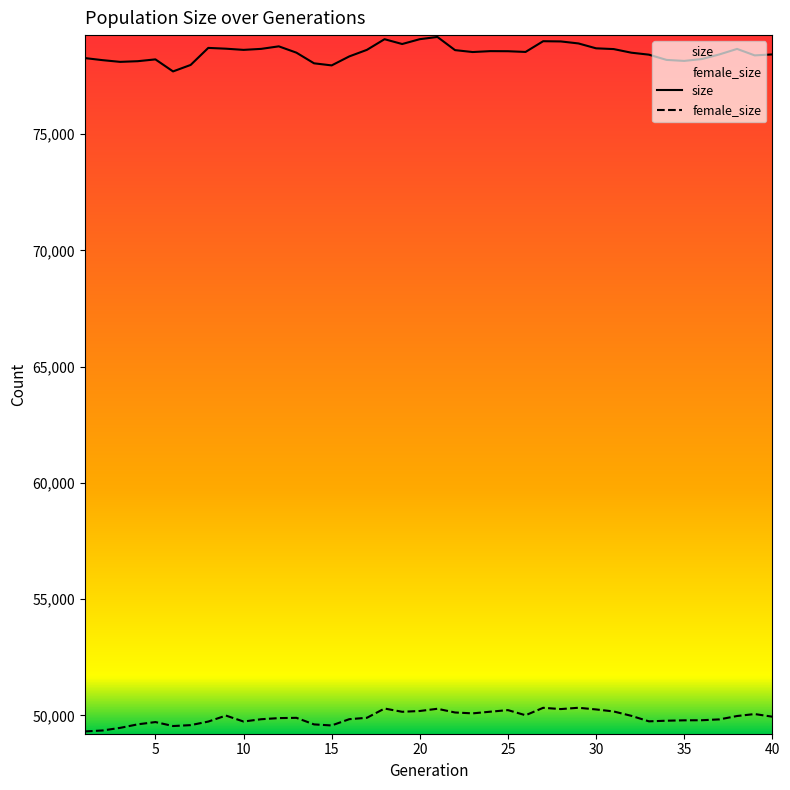

In size, how many points are lower than both neighbors (excluding endpoints)?

9